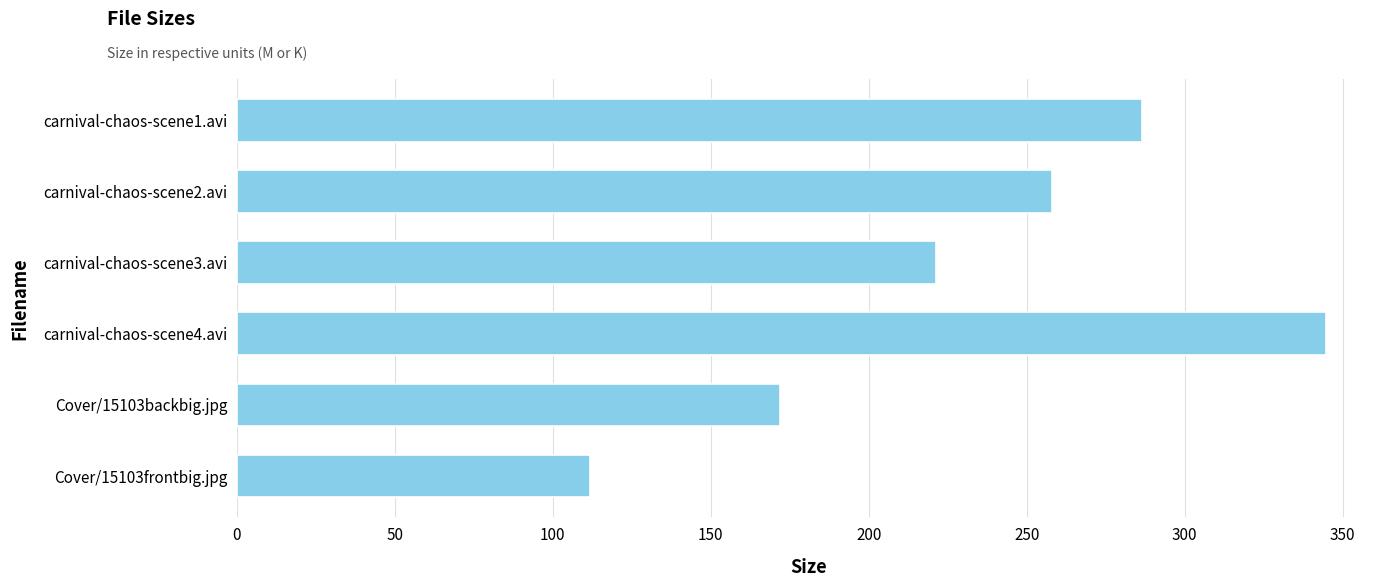

What is the value of the 4th bar from the top?

344.6